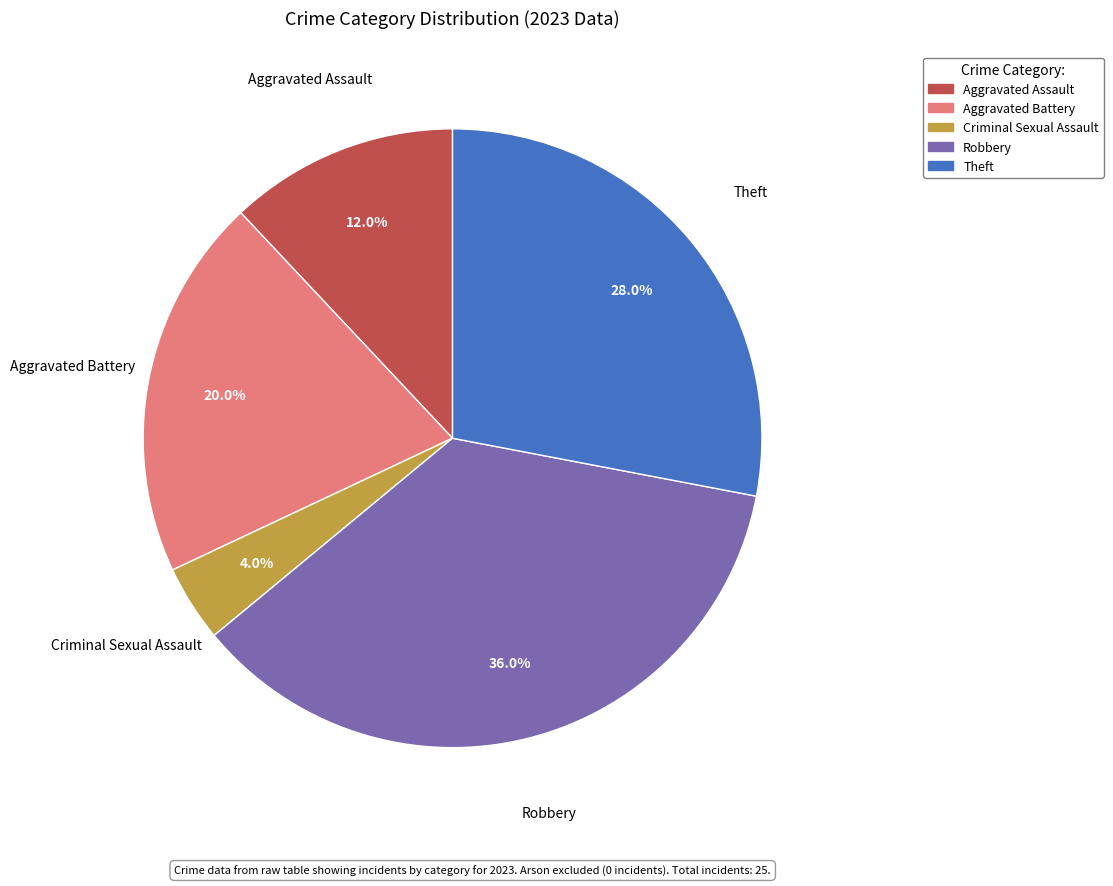

Is there a majority slice in this chart?

No